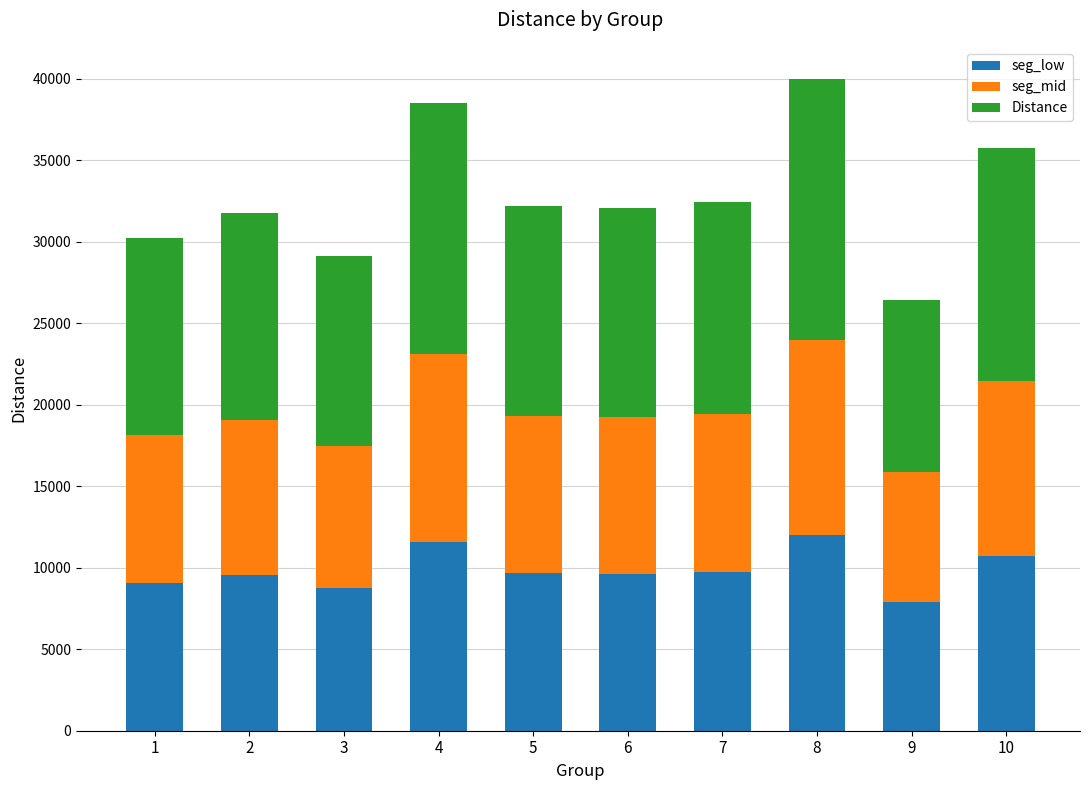

What is the average value of the seg_low series?

9850.2